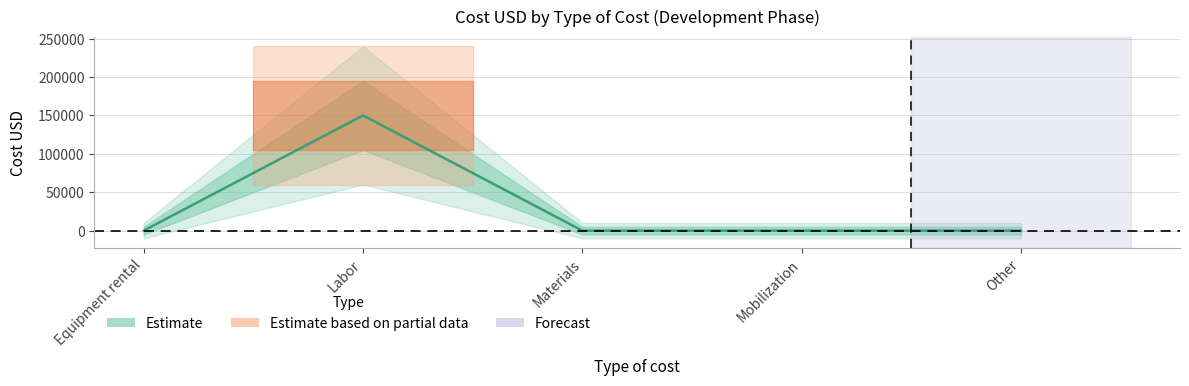

How many interior local peaks (higher than both neighbors) does the data have?

1